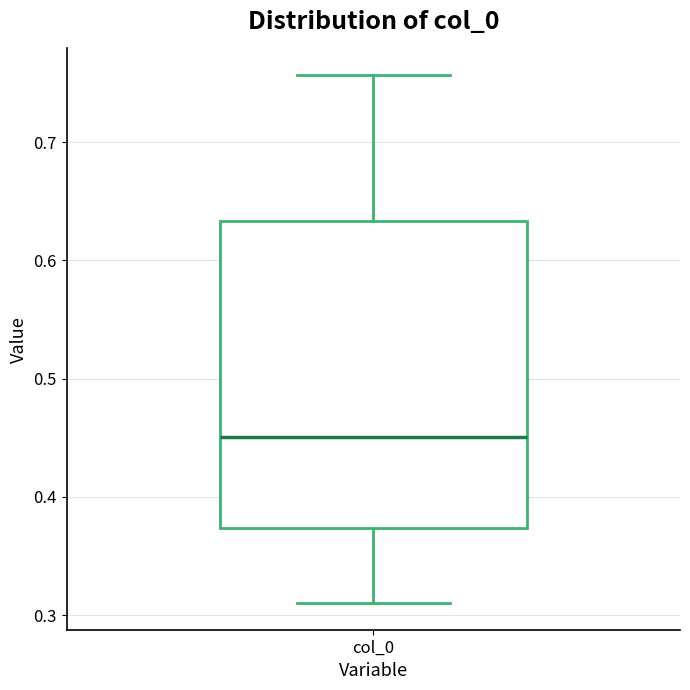

Transcribe this box plot: give where the median line is, the range the box spans, and where the two whiskers end, as read against the y-axis. The values are not printed on the chart, so give them approximately, as read against the axis.

median 0.45, box 0.37 to 0.63, whiskers 0.31 to 0.76